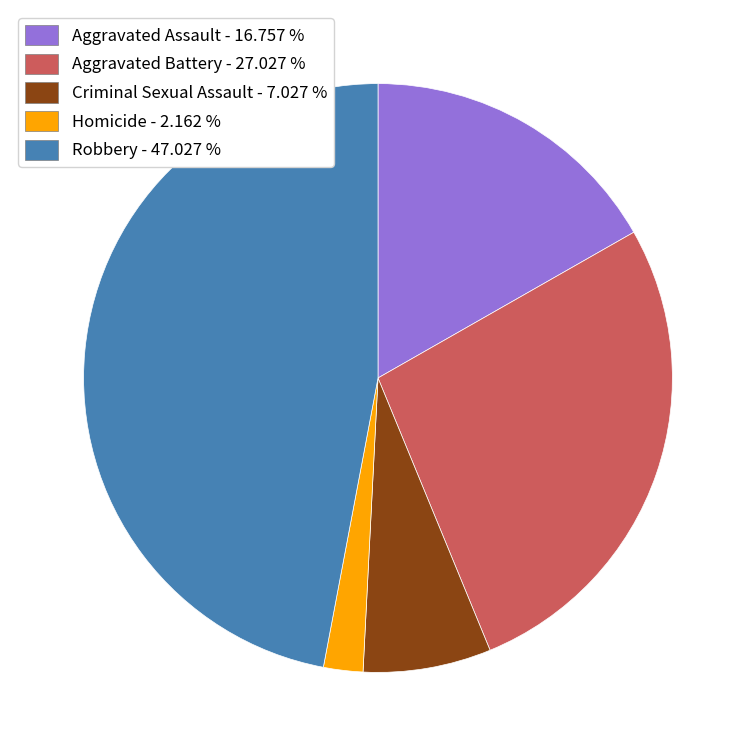

Count the number of slices in the pie.

5